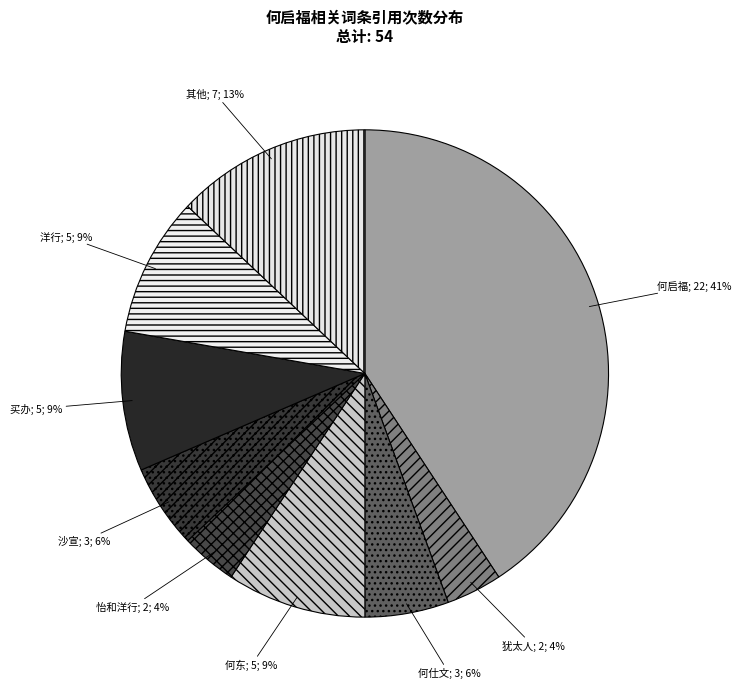

Is there a majority slice in this chart?

No